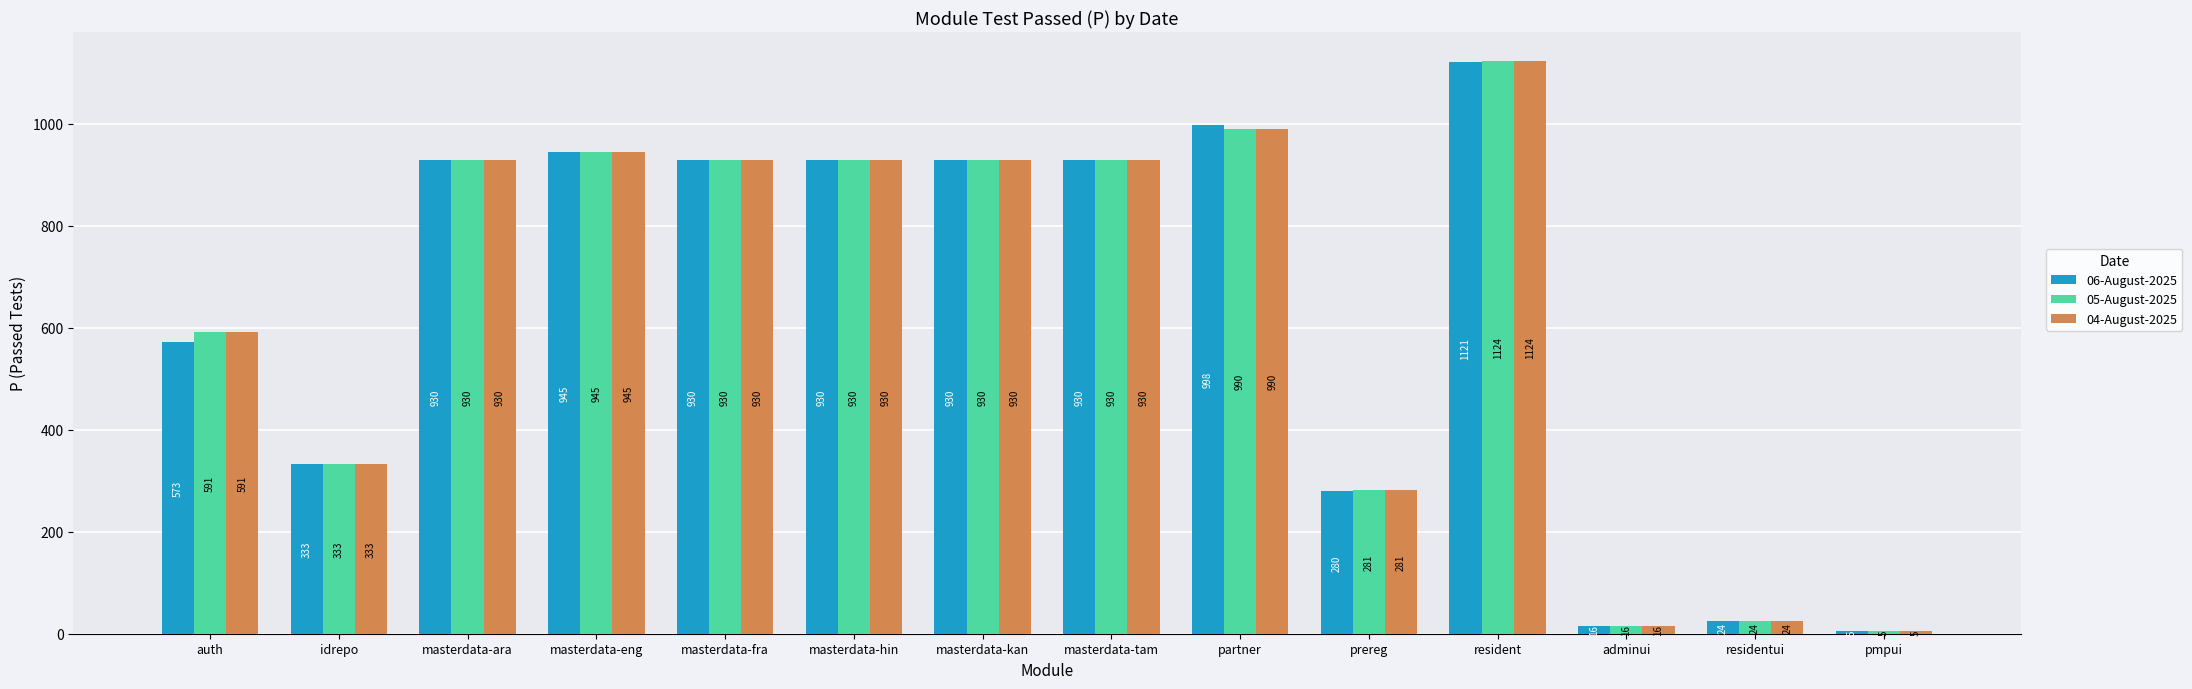

The 05-August-2025 series shows 591 at auth. True or false?

True